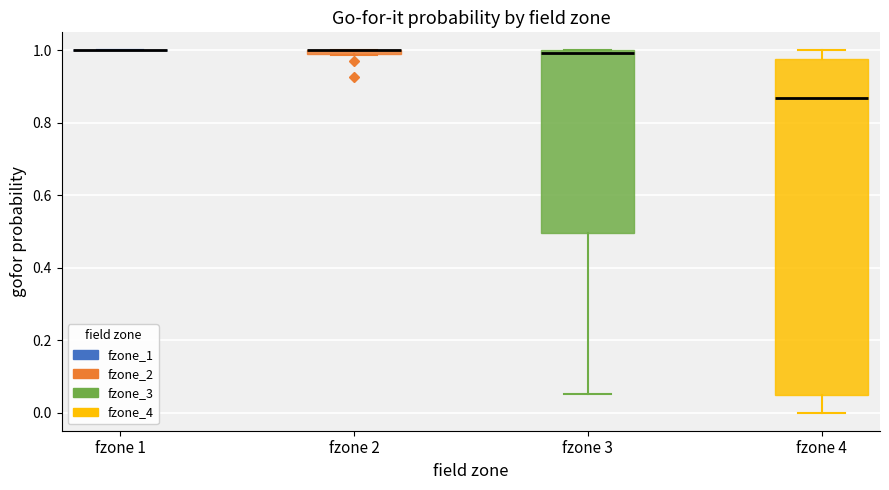

Comparing the boxes themselves (not the whiskers), which one is the tallest?

fzone 4